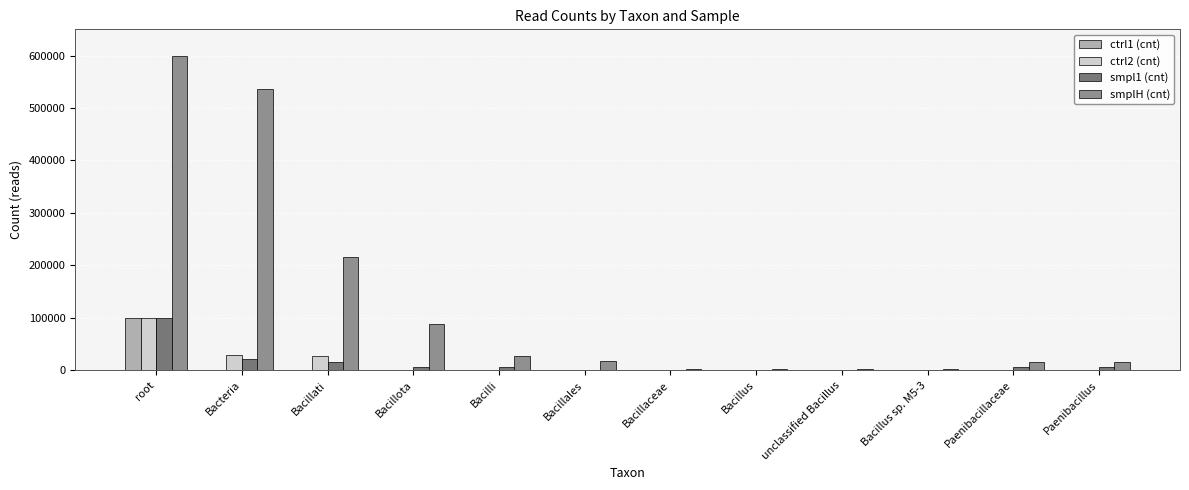

At which category is the sum across all series the highest?

root